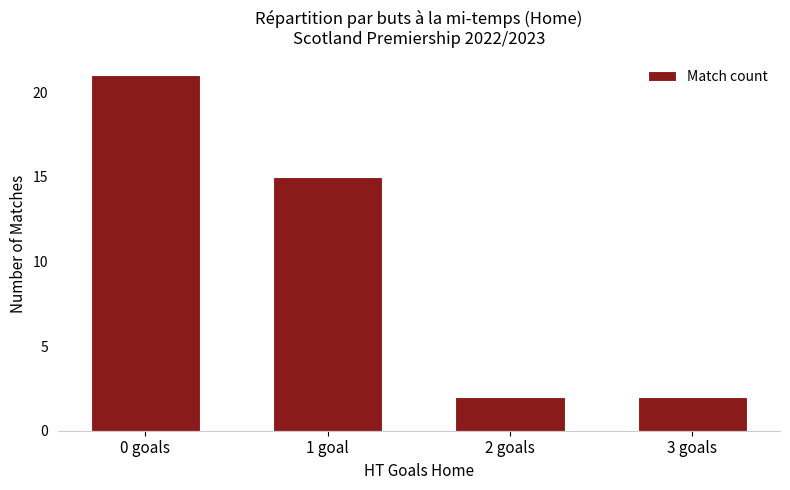

The value at 3 goals is 1. True or false?

False